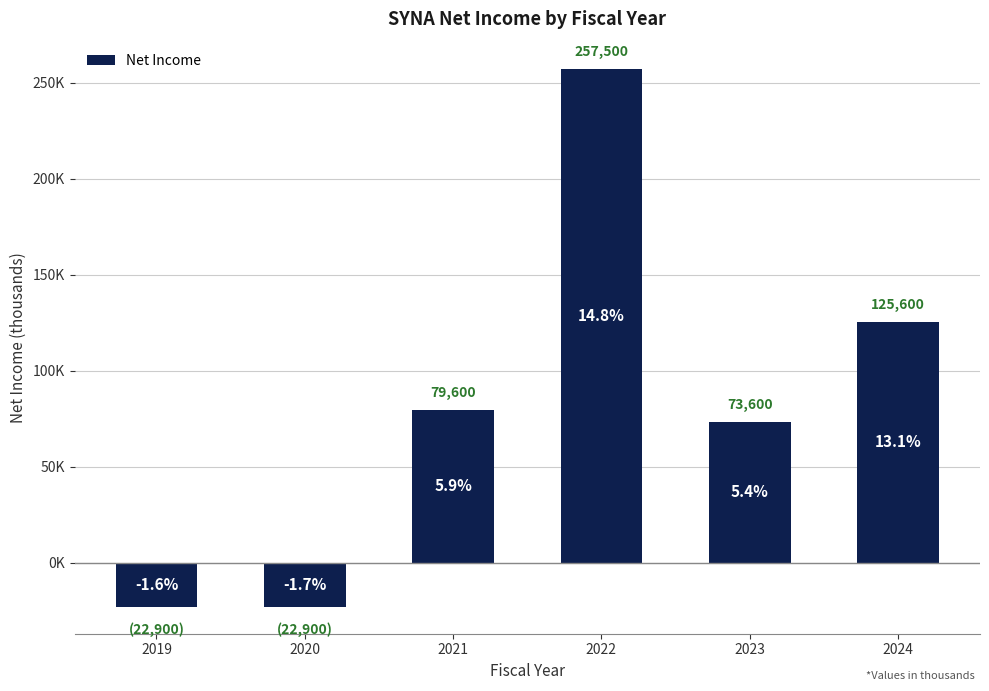

List the labels in order of value, largest first.

2022, 2024, 2021, 2023, 2019, 2020